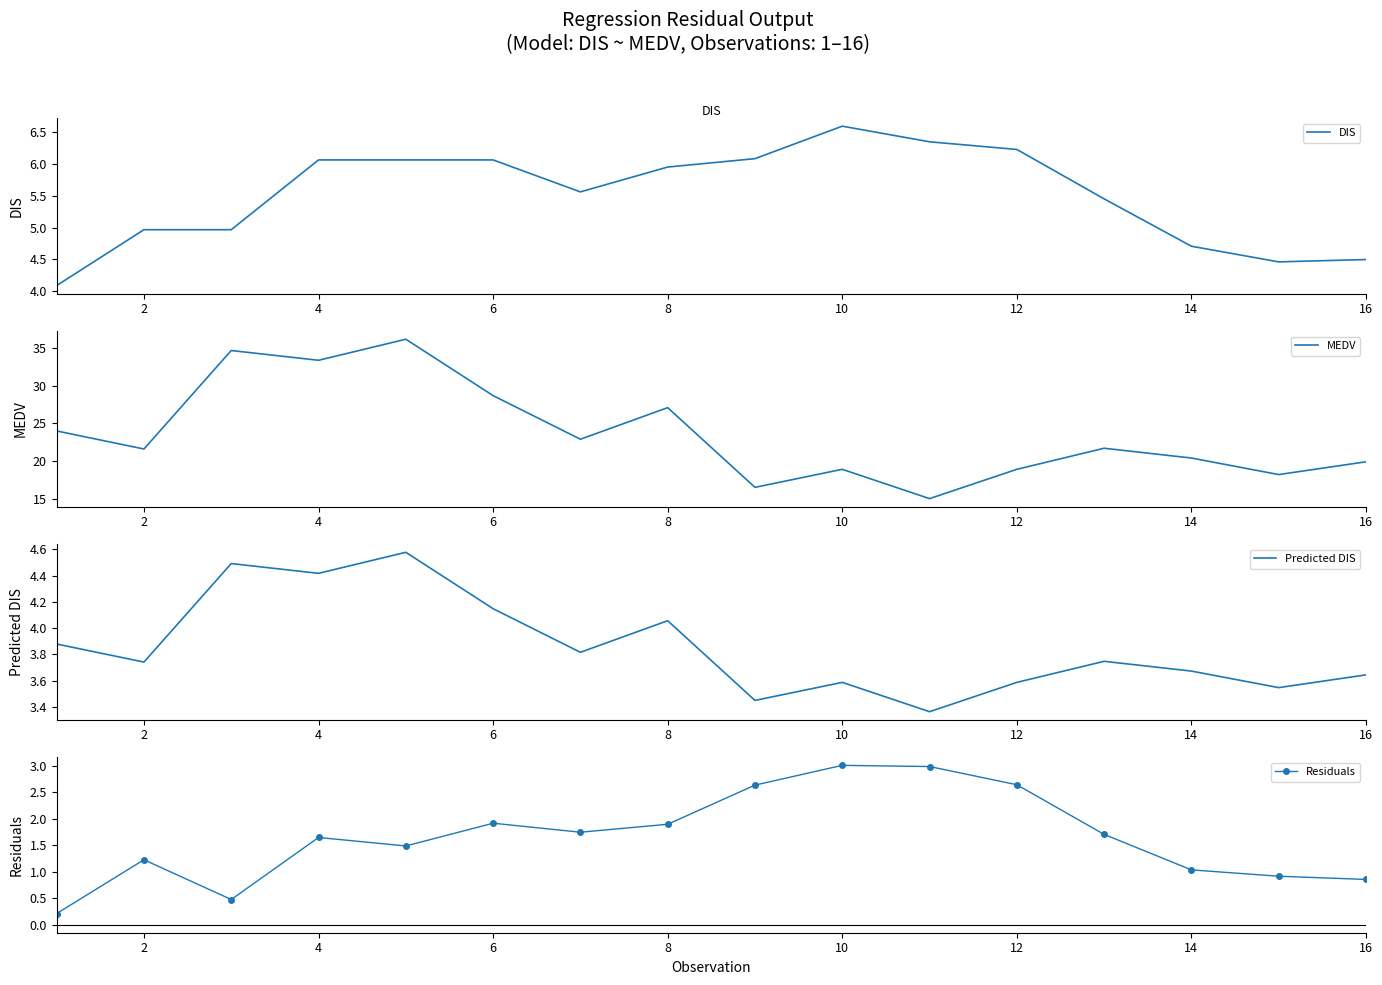

Is this an area chart (filled region under the line)?

No